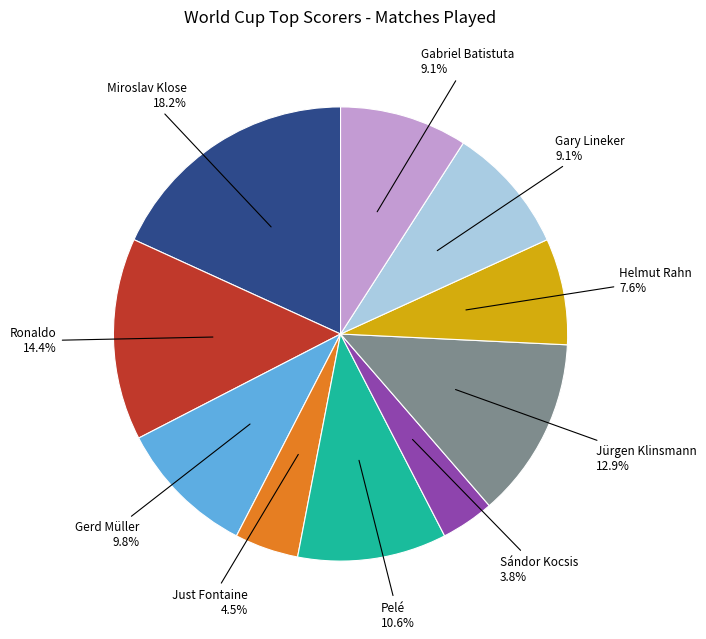

Is the sum of Gary Lineker and Miroslav Klose greater than half?

No